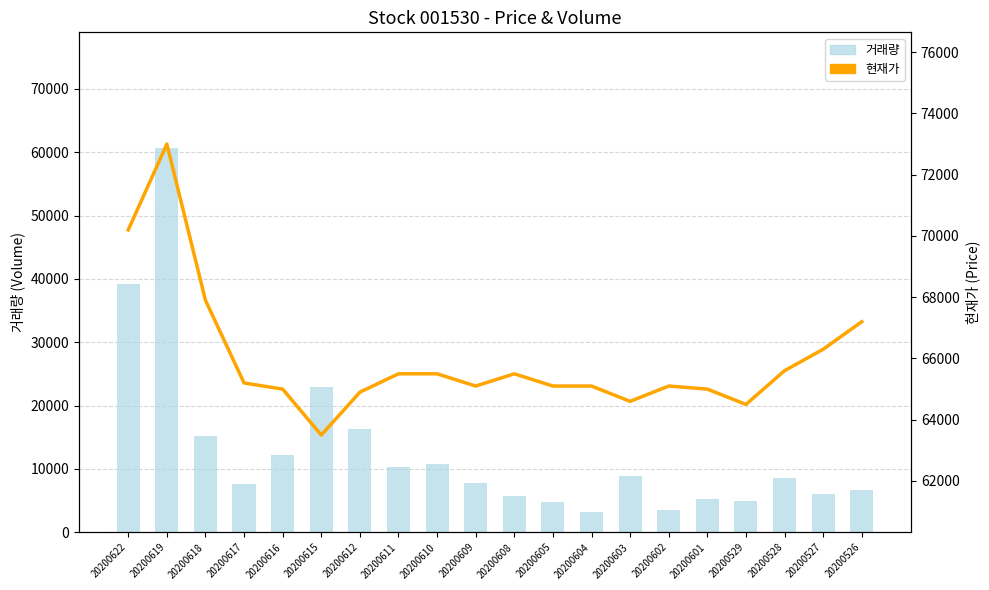

Reading left to right, transcribe all the data shown in this chart.

거래량: 20200622=39272	20200619=60716	20200618=15257	20200617=7661	20200616=12131	20200615=23002	20200612=16362	20200611=10309	20200610=10775	20200609=7799	20200608=5749	20200605=4781	20200604=3255	20200603=8825	20200602=3589	20200601=5319	20200529=4946	20200528=8623	20200527=6023	20200526=6673
현재가: 20200622=70200	20200619=73000	20200618=67900	20200617=65200	20200616=65000	20200615=63500	20200612=64900	20200611=65500	20200610=65500	20200609=65100	20200608=65500	20200605=65100	20200604=65100	20200603=64600	20200602=65100	20200601=65000	20200529=64500	20200528=65600	20200527=66300	20200526=67200